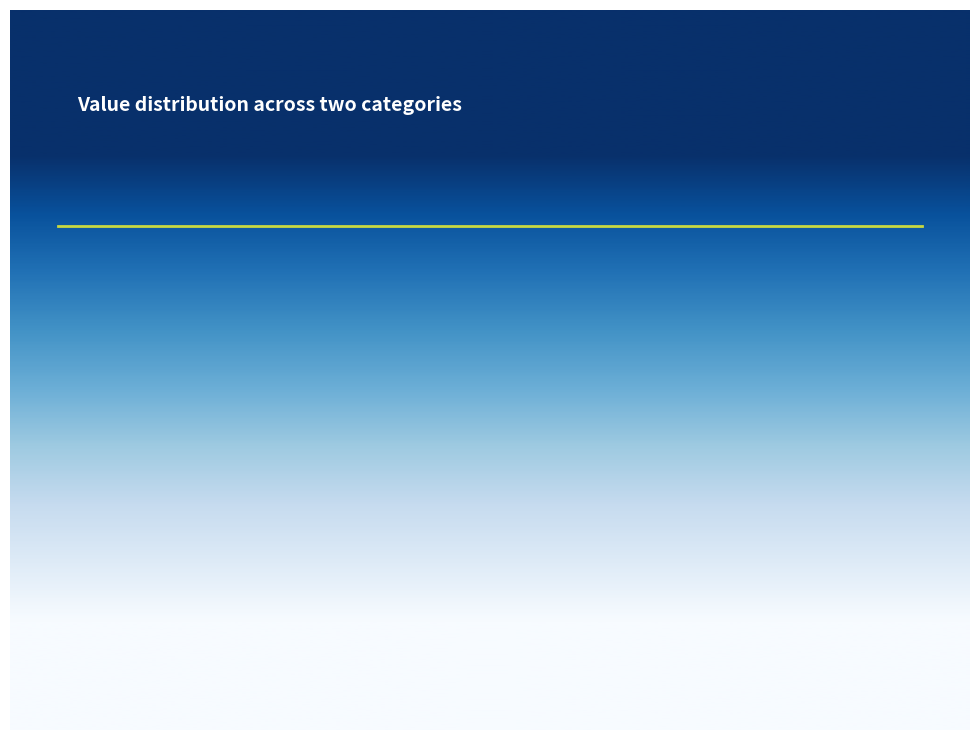

Count the number of slices in the pie.

2